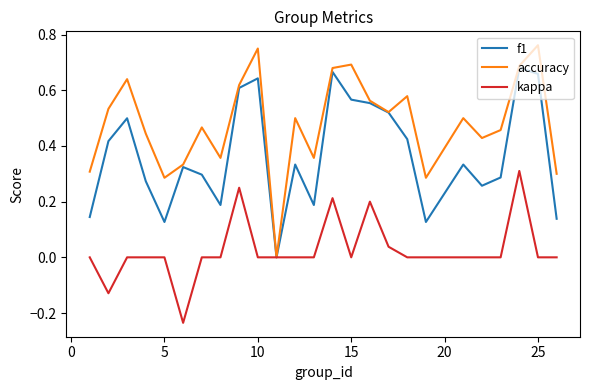

Rank the series by their average value, from highest to lowest.

accuracy, f1, kappa